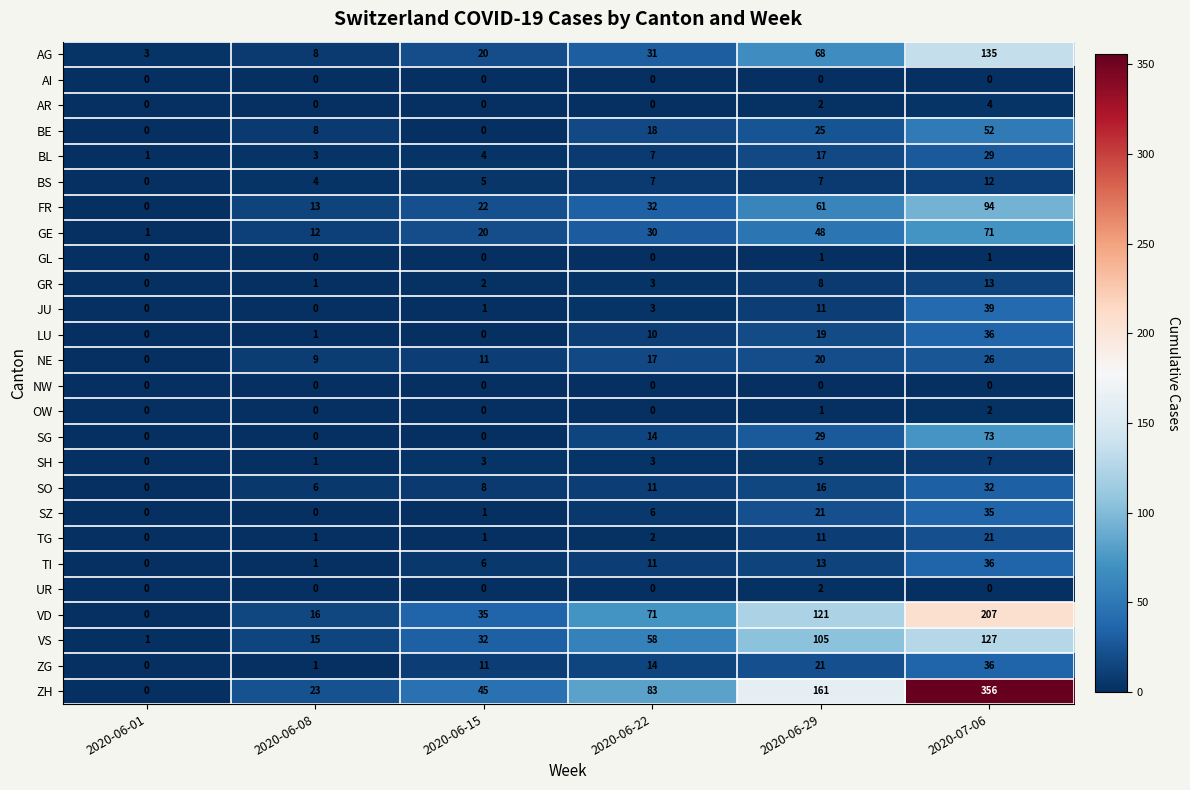

How many positive values does the BE series have?

4